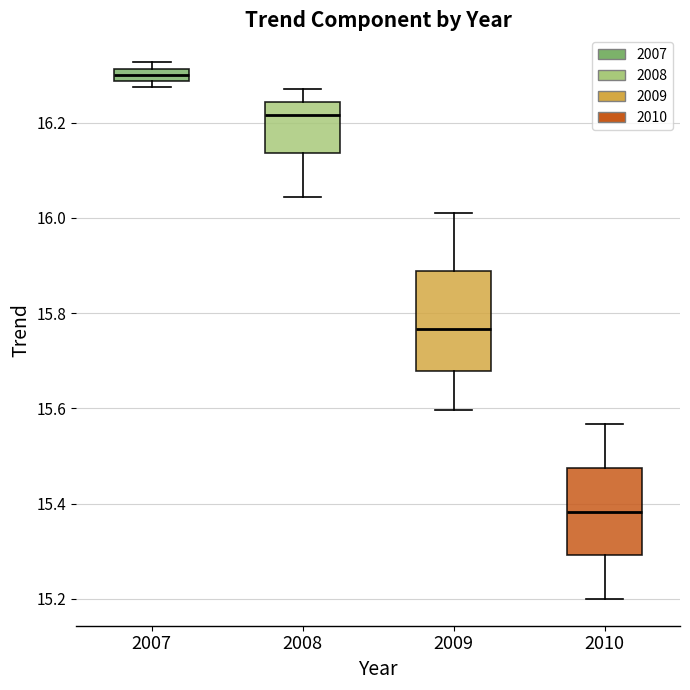

Which box's median line is the lowest?

2010